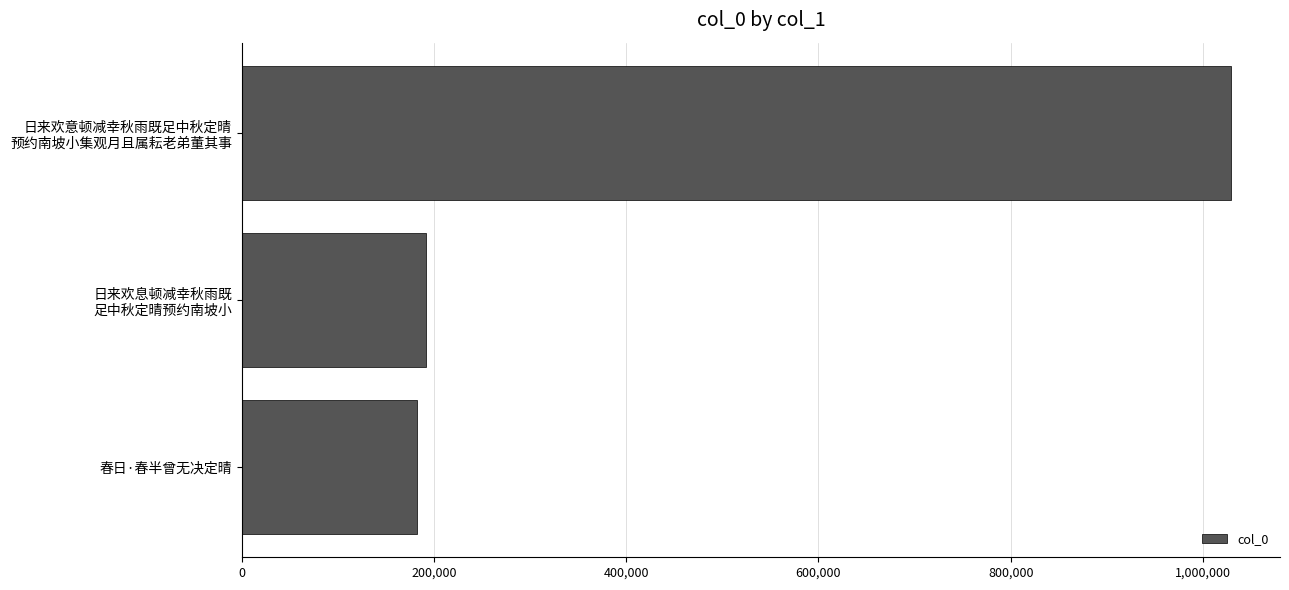

Reading bottom to top, list all the values displayed in this chart.

182257	191597	1028747